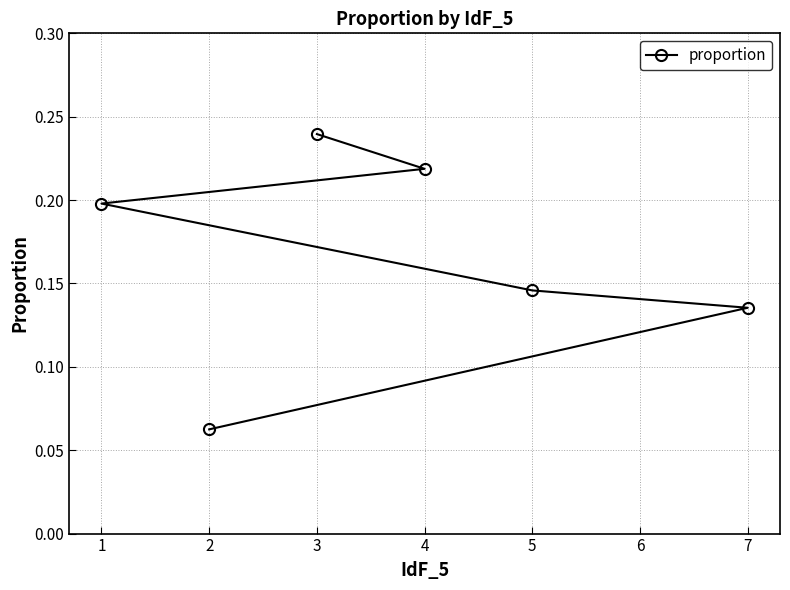

List the labels in order of value, largest first.

3, 4, 1, 5, 7, 2